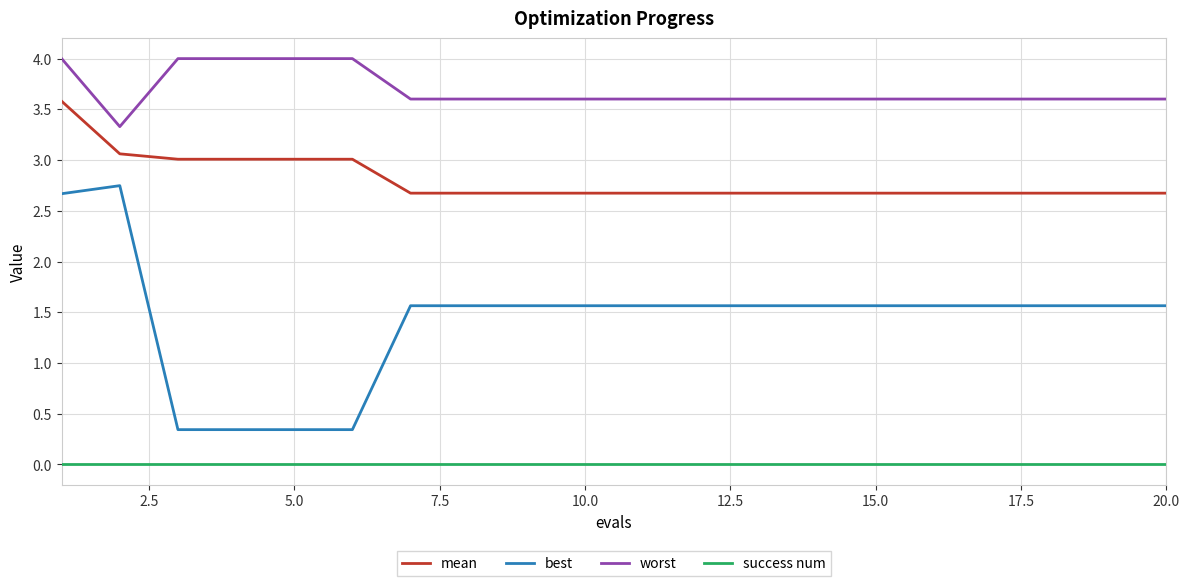

Which series has the largest total across all categories?

worst